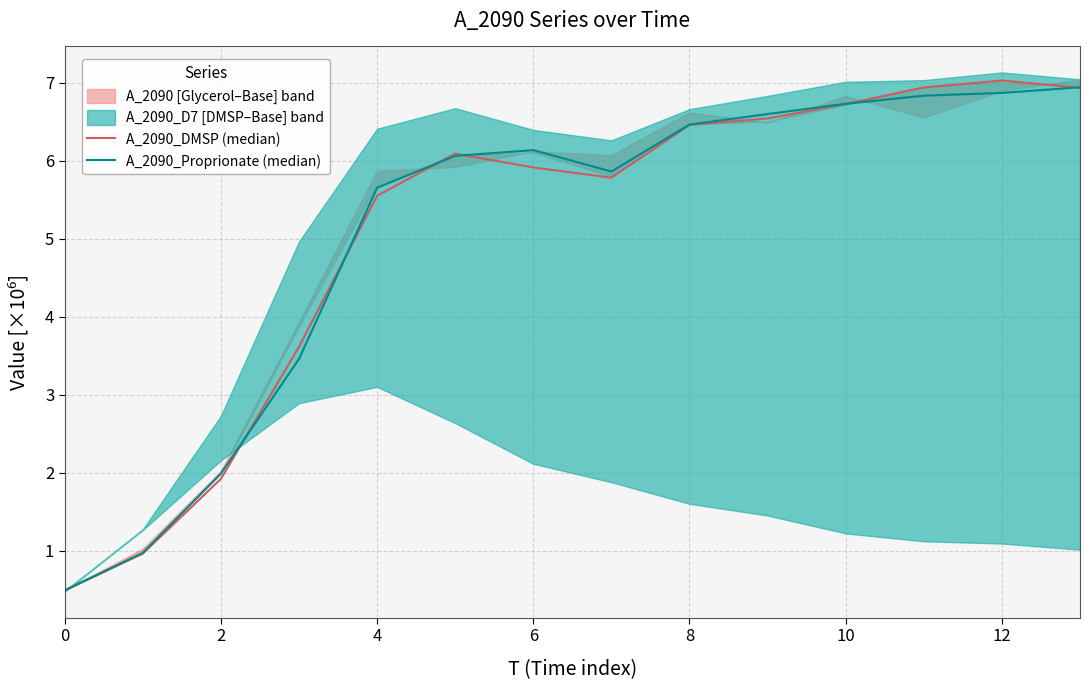

Which series ends up on top after the final intersection of A_2090_Proprionate (median) and A_2090_DMSP (median)?

A_2090_Proprionate (median)